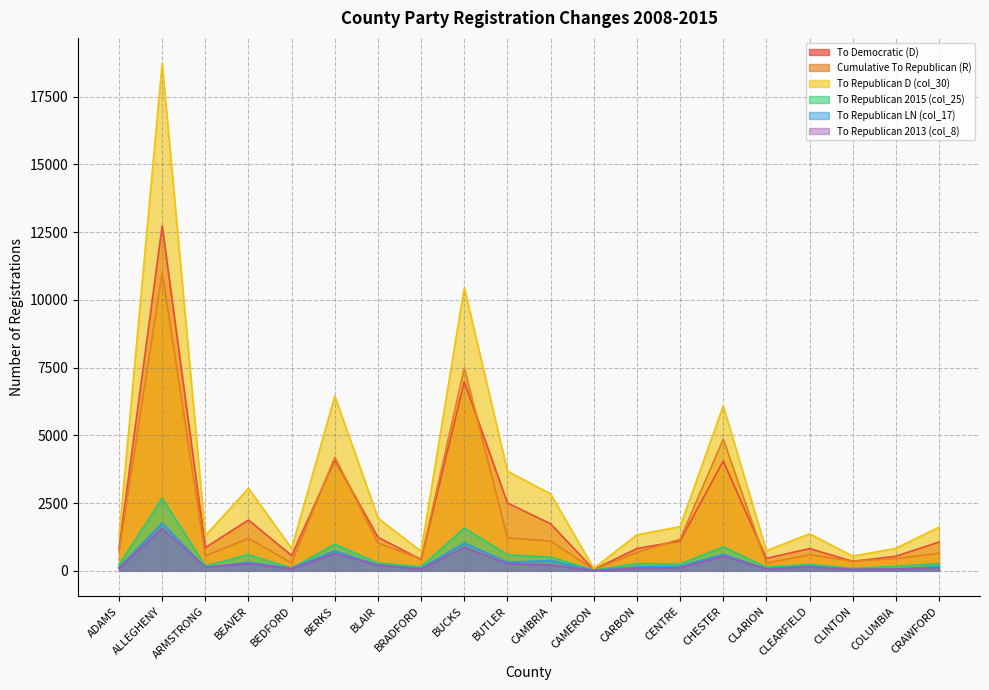

After their last crossing, which series has the higher values: To Republican 2013 (col_8) or To Republican LN (col_17)?

To Republican LN (col_17)